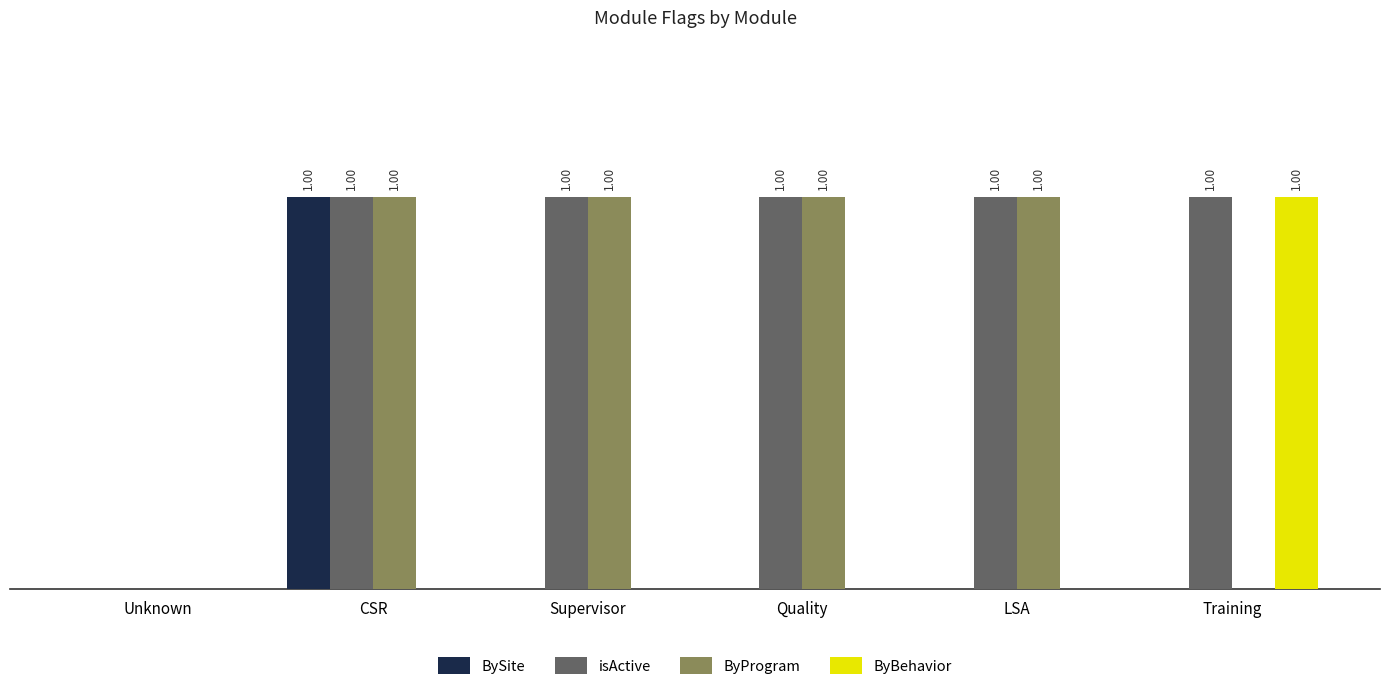

Which category has the highest value in the BySite series?

CSR